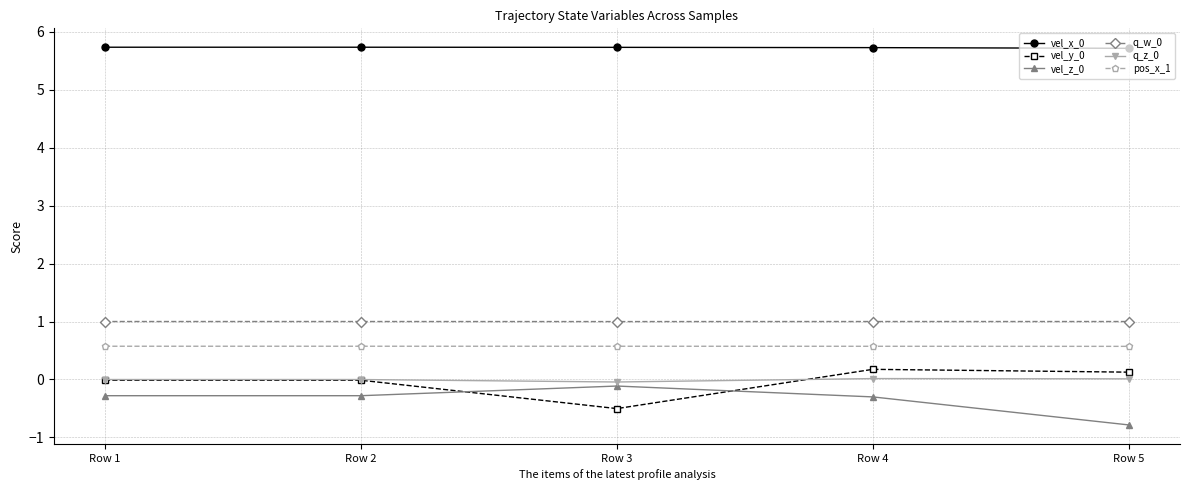

True or false: vel_x_0 and vel_y_0 intersect in this chart.

False